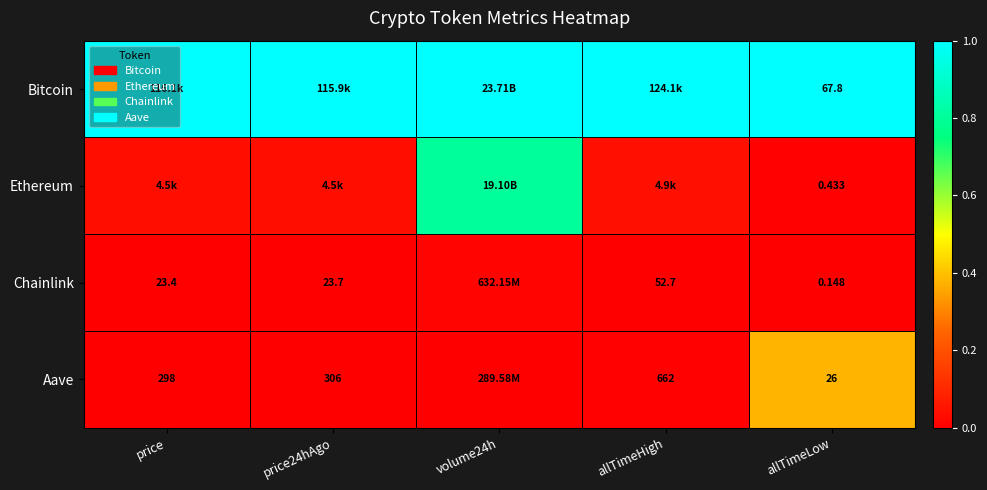

Is the value of Chainlink at price greater than the value of Bitcoin at allTimeLow?

No